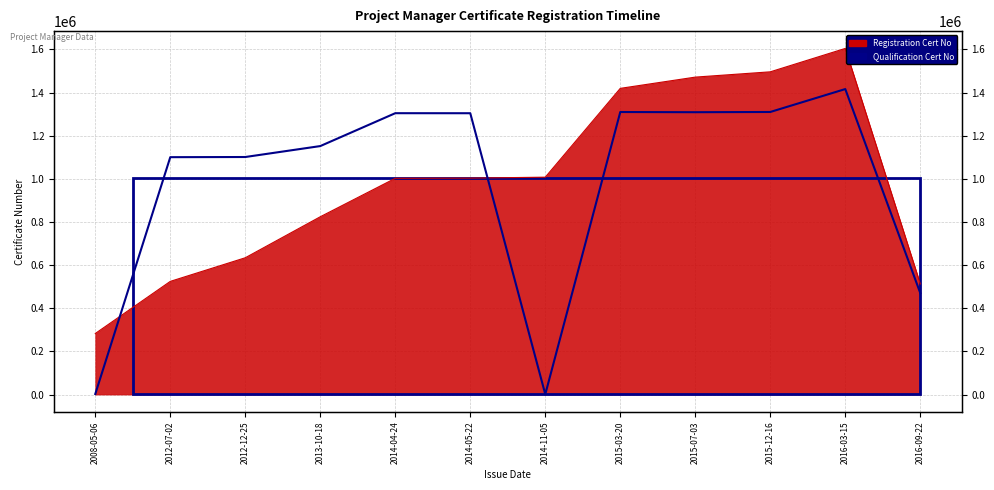

What is the total value across all series at 2015-03-20?

2729691